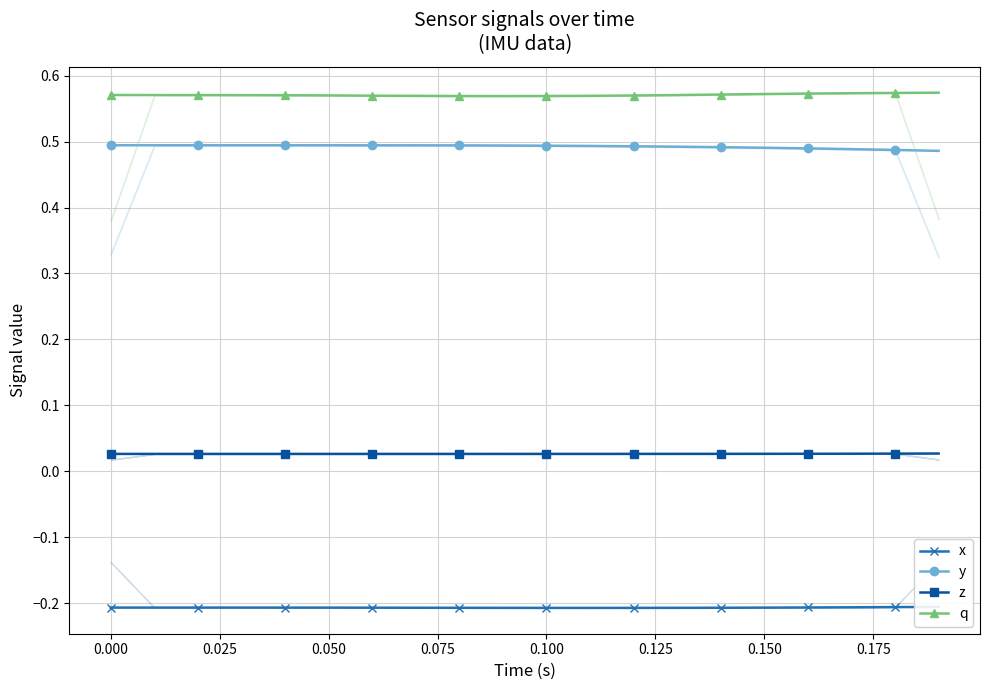

True or false: z and y intersect in this chart.

False